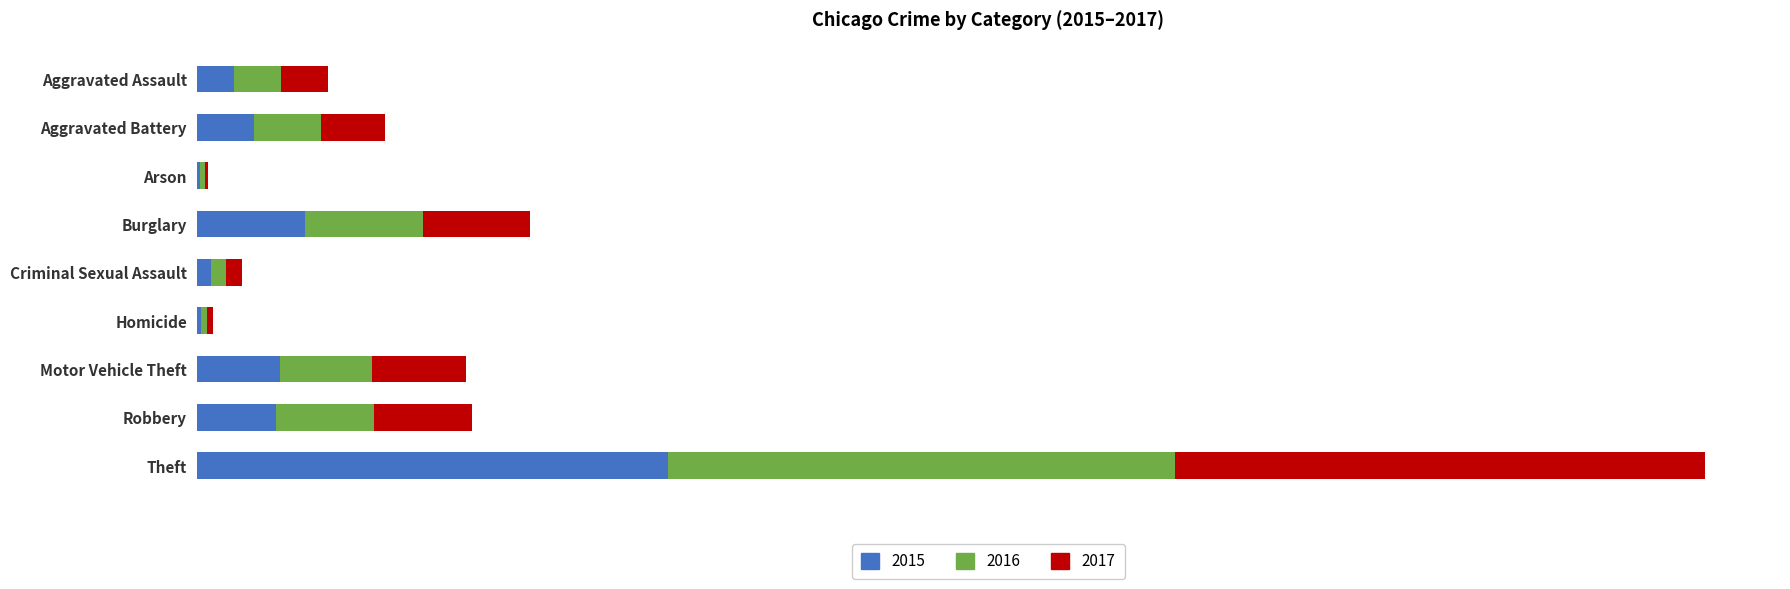

What value does the 2017 series have at Robbery, to the nearest 50?

11900